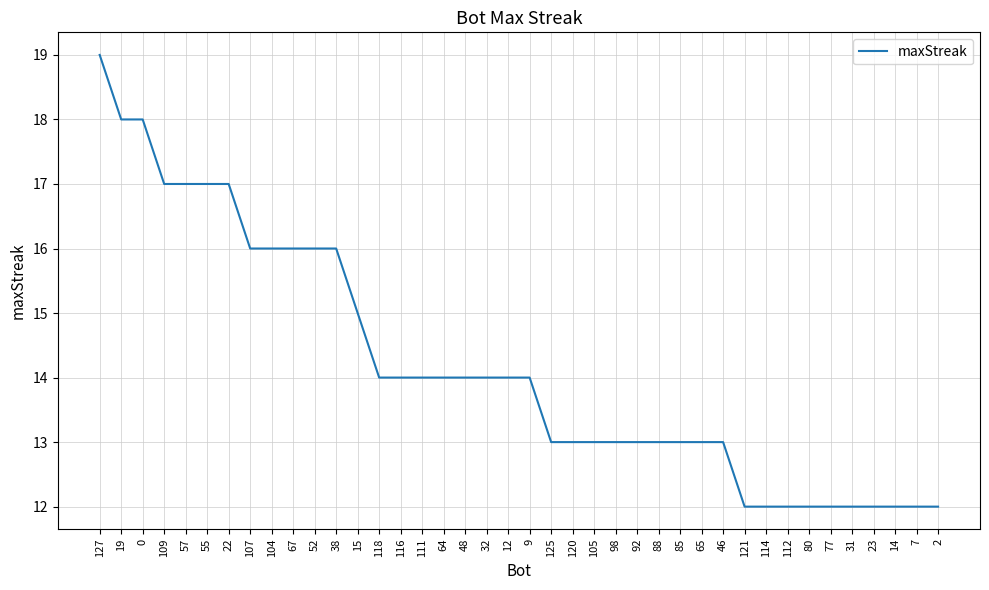

What is the difference between the values at 118 and 7?

2